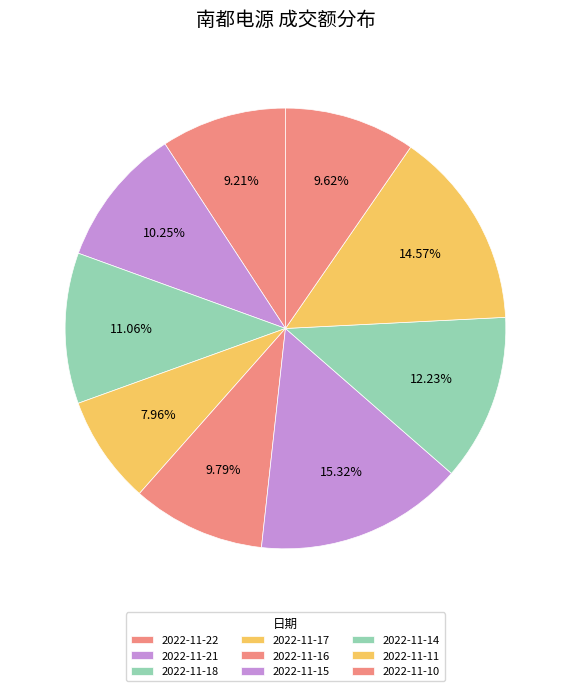

Combined, what portion of the pie is 2022-11-21 and 2022-11-18?

21.3%